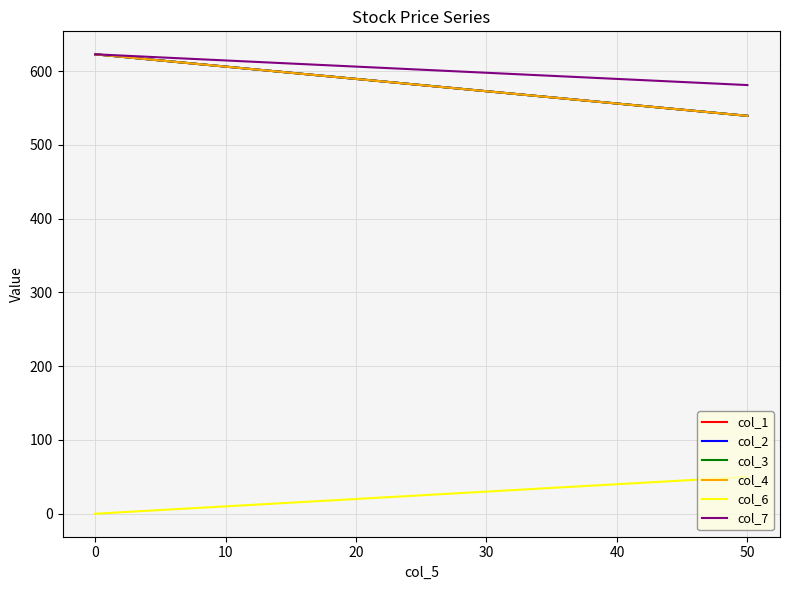

The col_2 series shows 751.9 at 50. True or false?

False